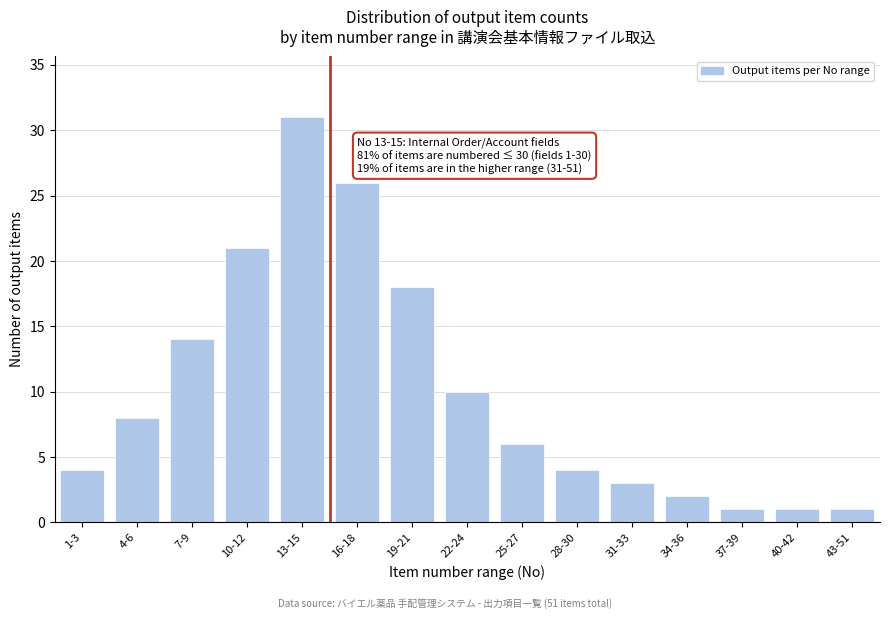

Reading left to right, transcribe all the data shown in this chart.

4	8	14	21	31	26	18	10	6	4	3	2	1	1	1